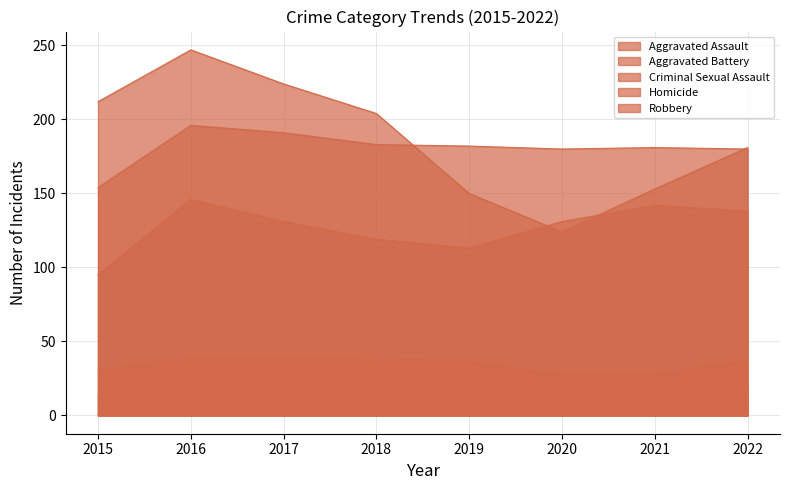

How many lines are shown in the chart?

5